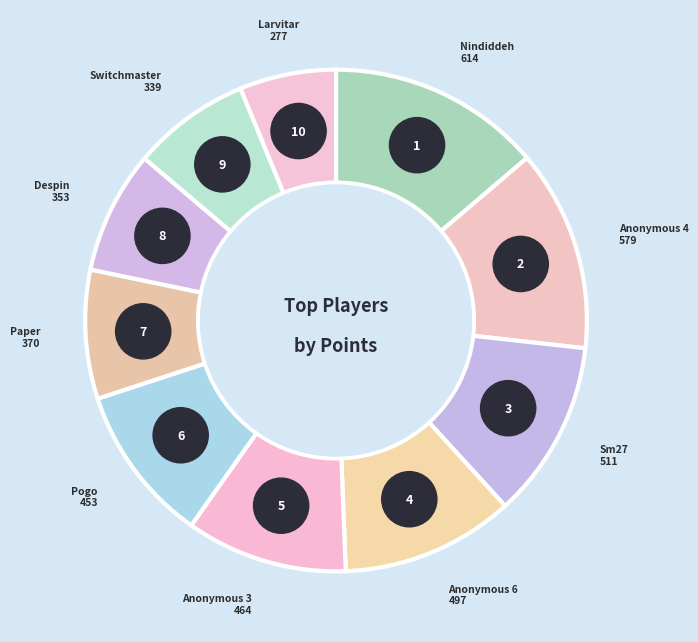

Which slice is the smallest?

Larvitar